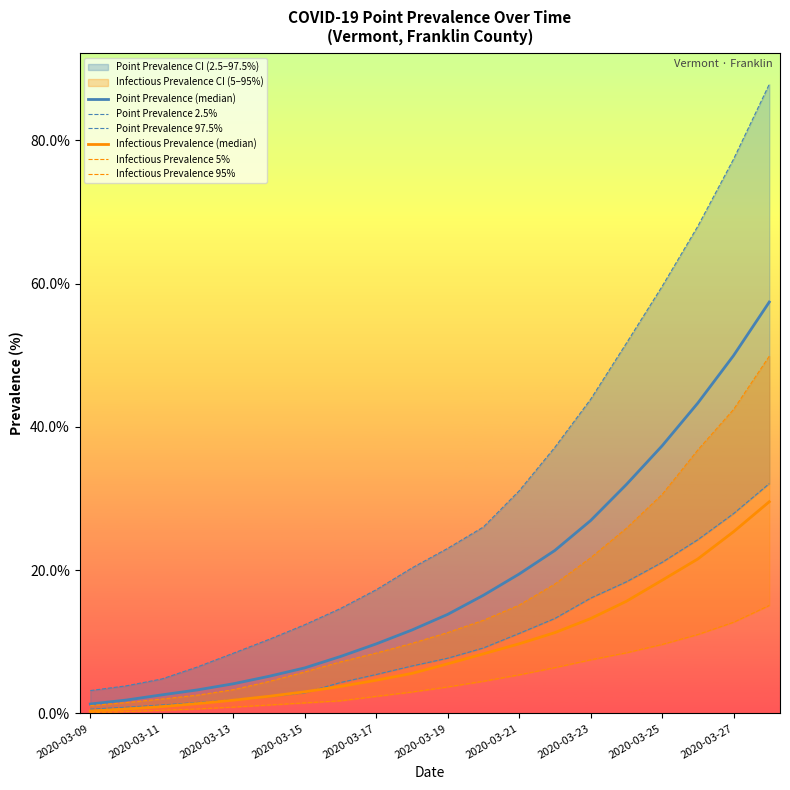

How many data points in Infectious Prevalence (median) are above 6?

10